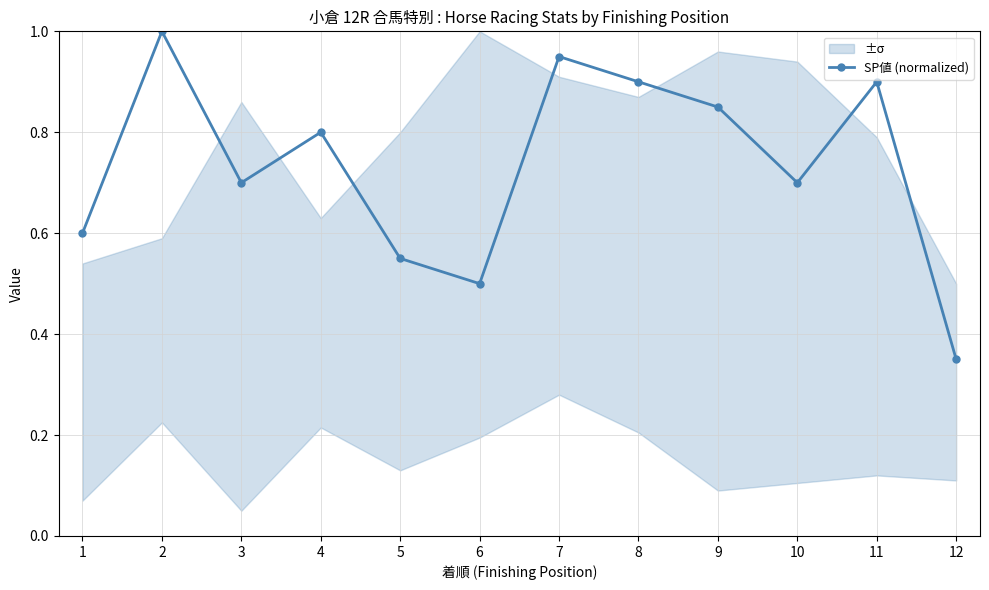

What is the difference between the maximum and minimum values?

0.7